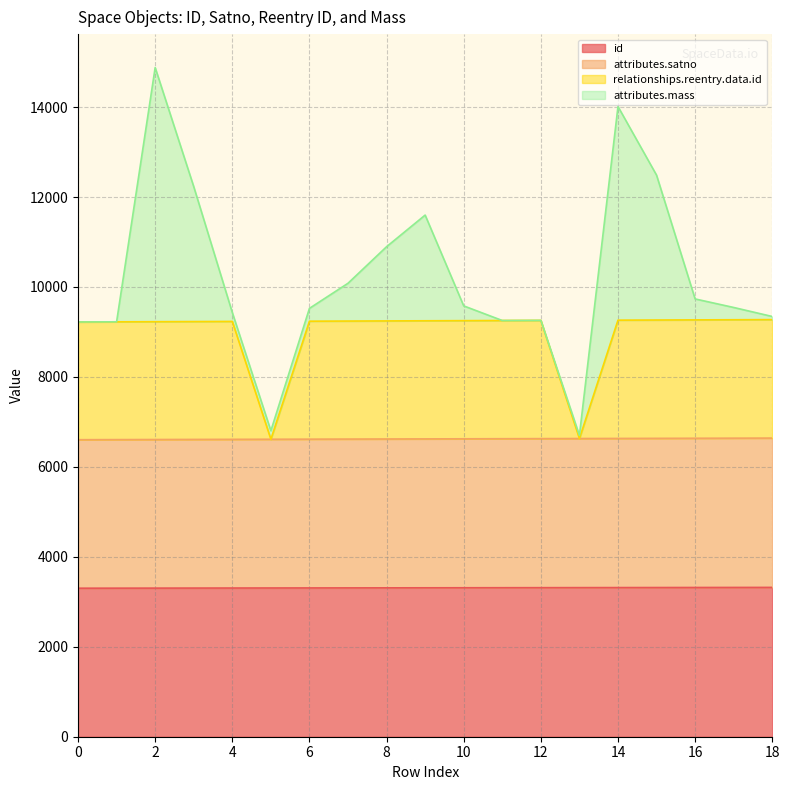

At which label does relationships.reentry.data.id reach its peak?

18